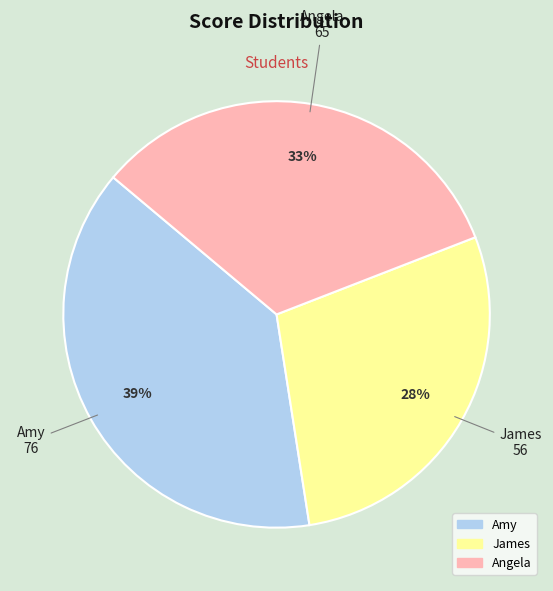

Does Angela account for over 50% of the chart?

No